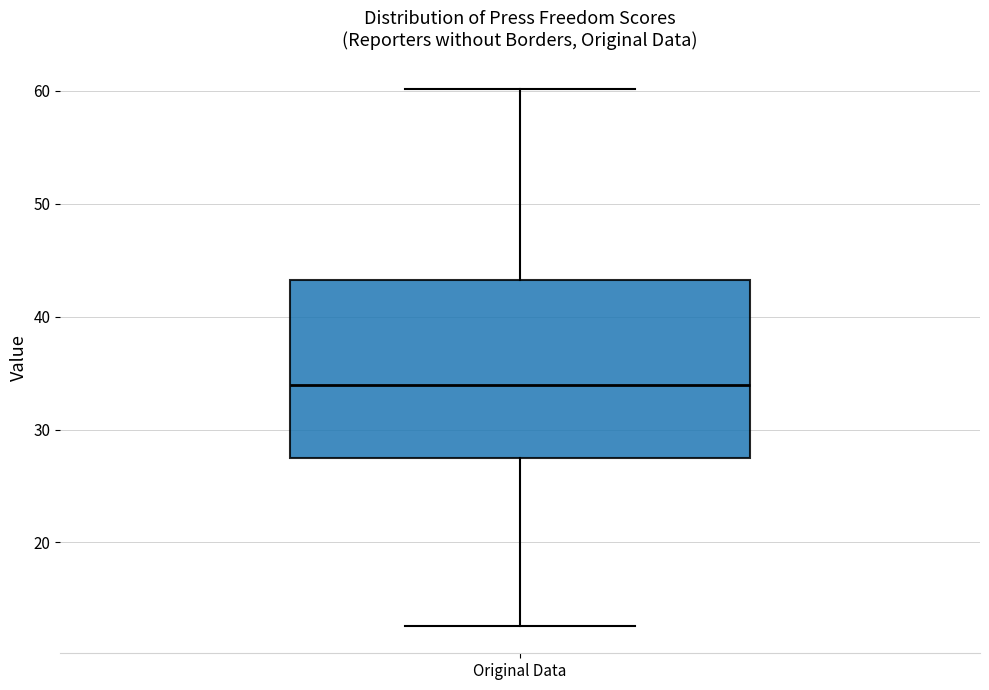

Read this box plot against the y-axis: the position of the median line, the range covered by the box, and the ends of both whiskers. The values are not printed on the chart, so give them approximately, as read against the axis.

median 34, box 28 to 43, whiskers 13 to 60